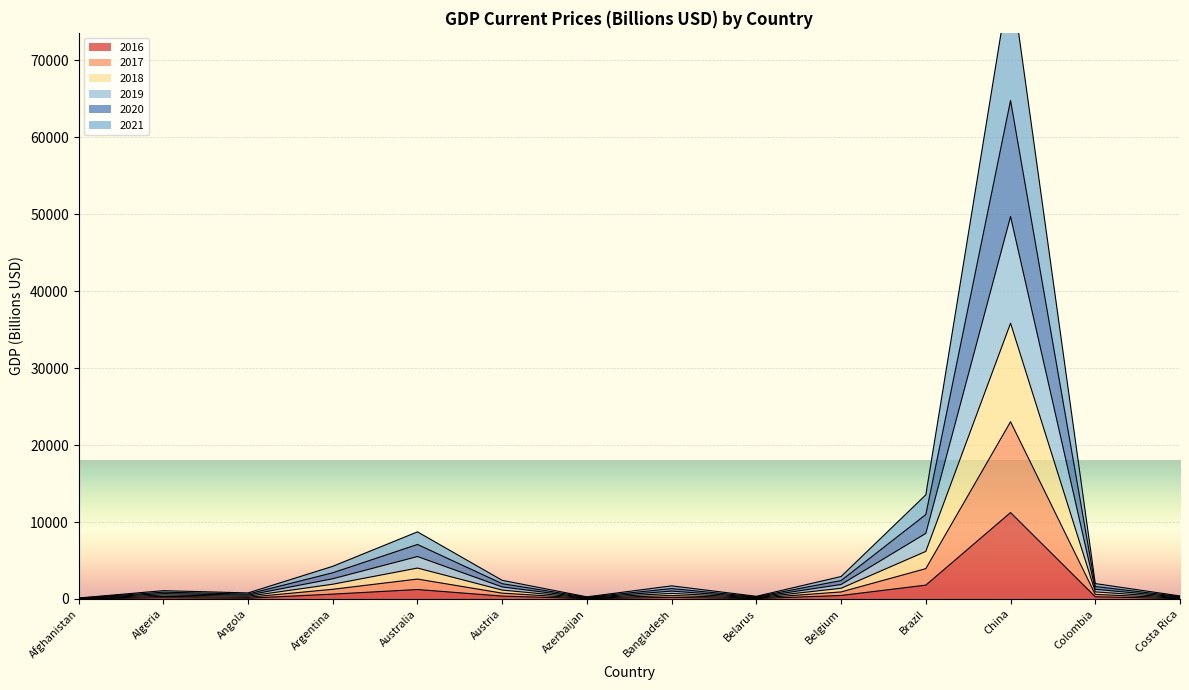

The 2016 series shows 11226.2 at China. True or false?

True